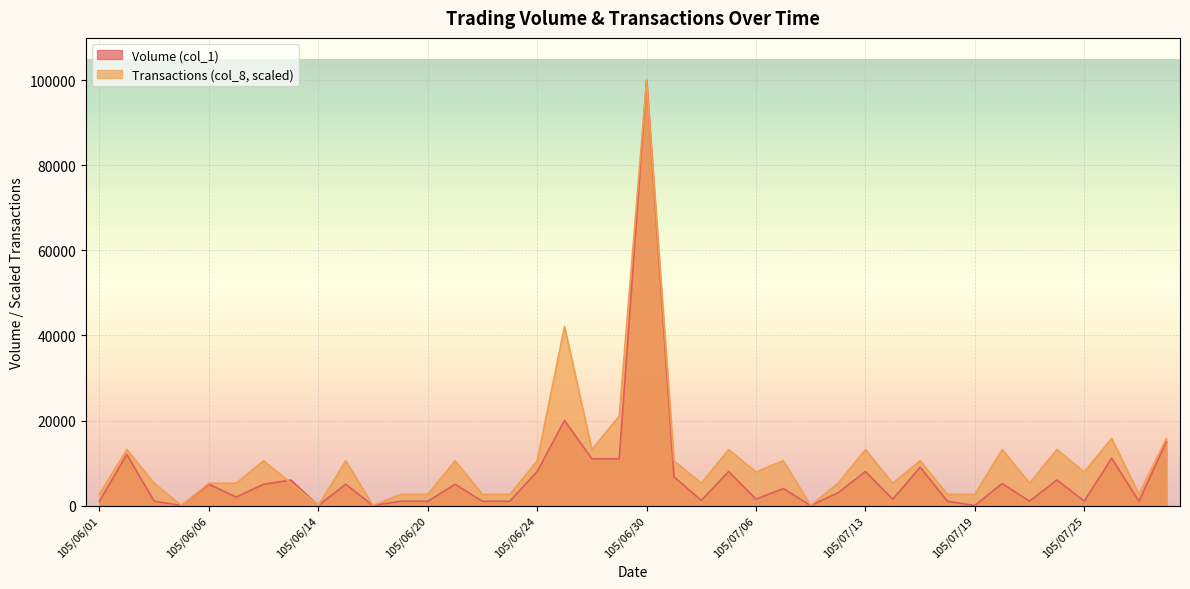

How many lines are shown in the chart?

2